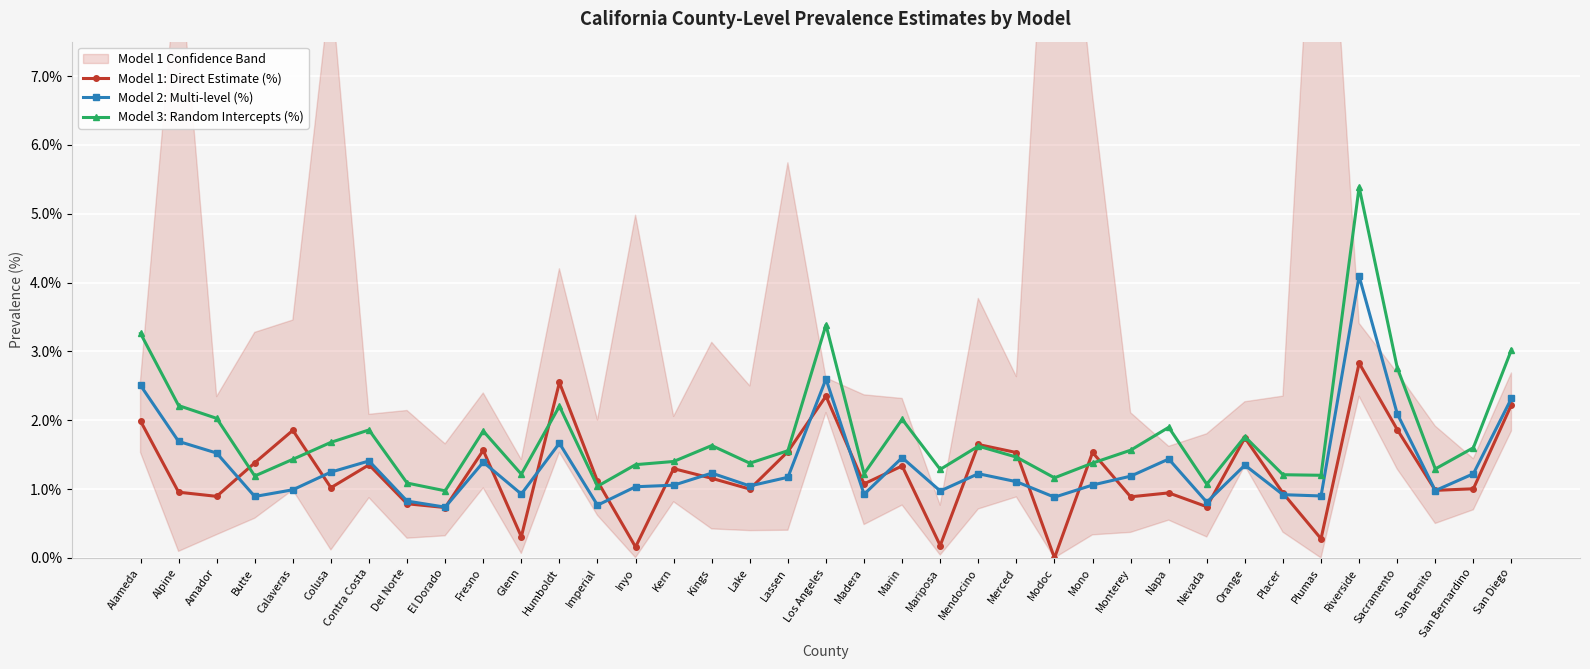

Which series has the widest spread of values?

Model 3: Random Intercepts (%)